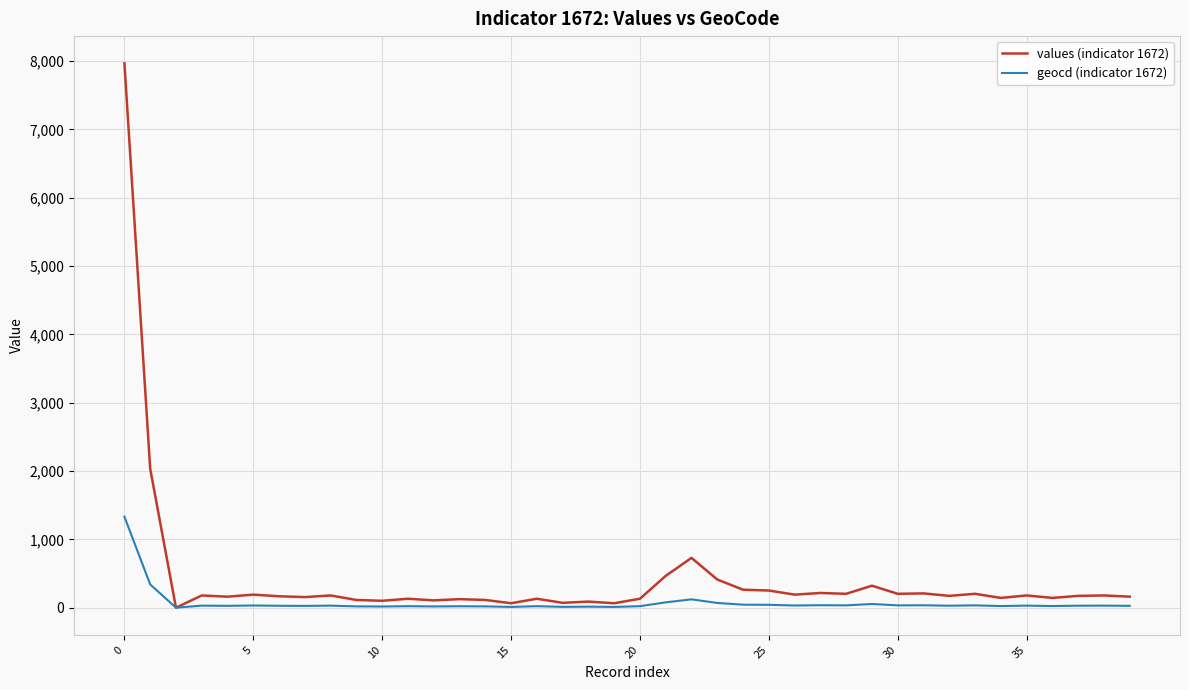

What is the maximum value shown in the chart?

7966